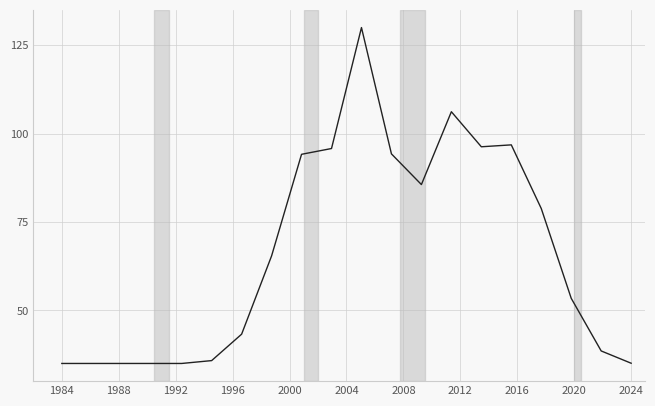

What is the difference between the maximum and minimum values?

95.0